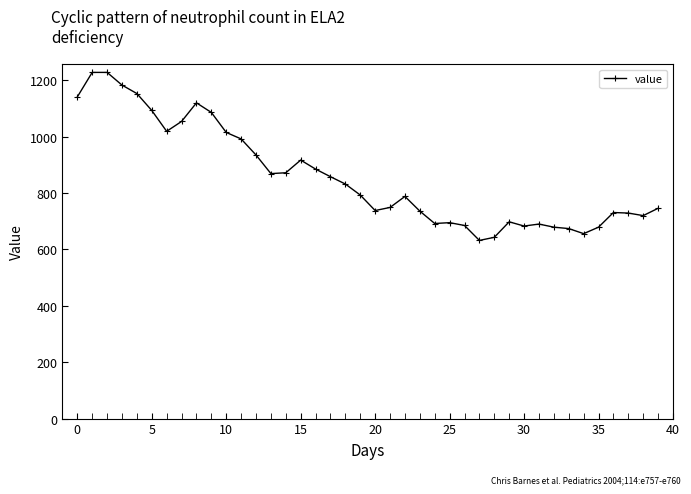

What is the difference between the maximum and second lowest values?

585